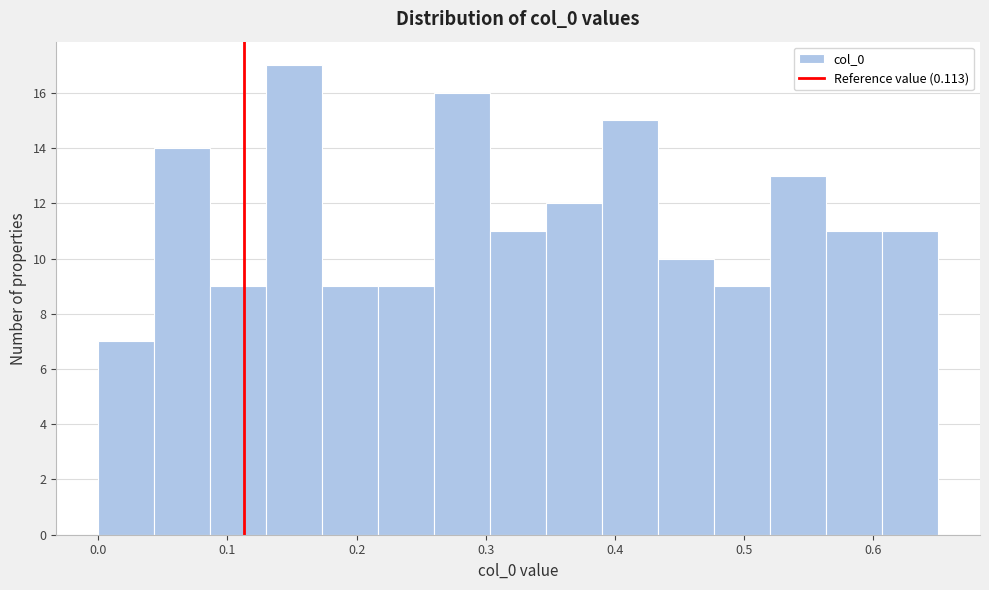

How tall is the bar that spans 0.48 to 0.52 on the x-axis? Neither the bar edges nor the heights are printed on the chart, so give them approximately, as read against the axes.

9